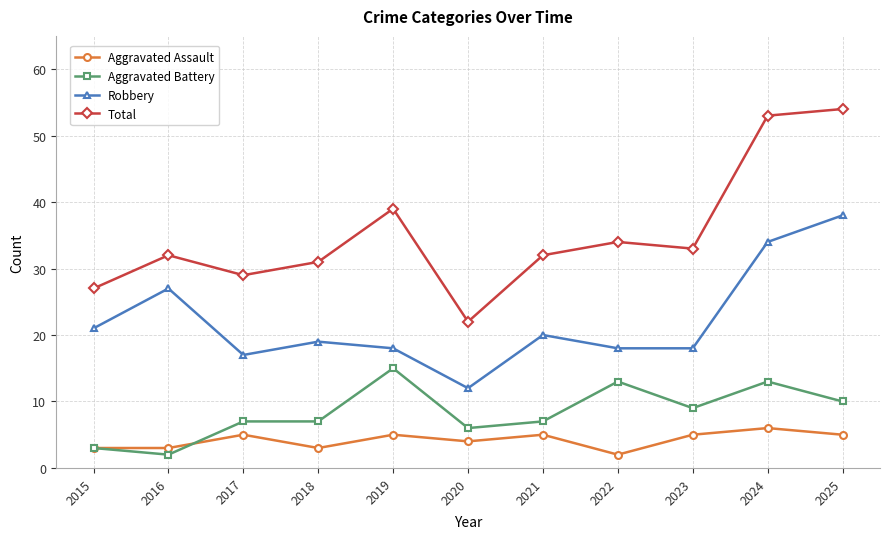

Does the chart have visible grid lines?

Yes